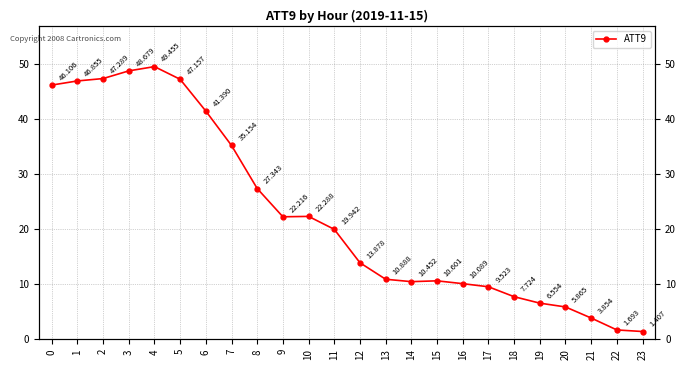

How many values exceed 19?

12